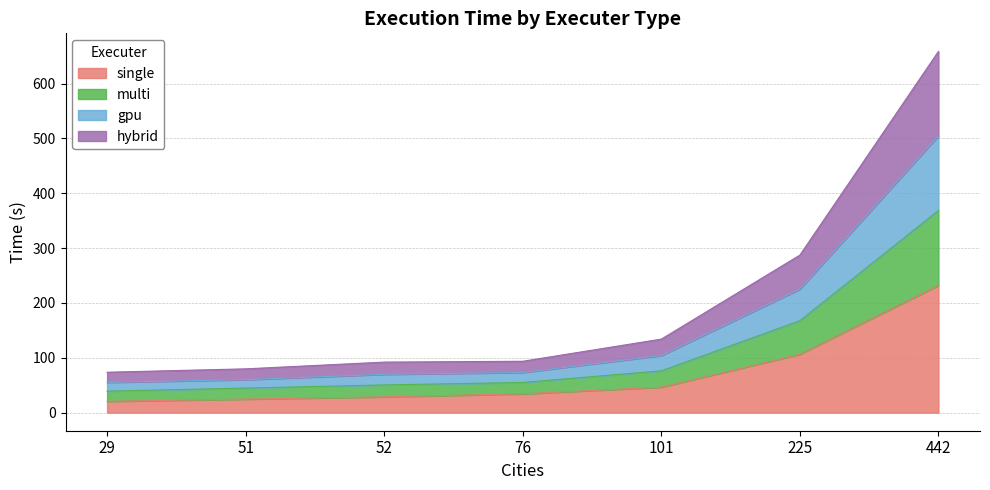

What is the lowest value of the single series?

20.6